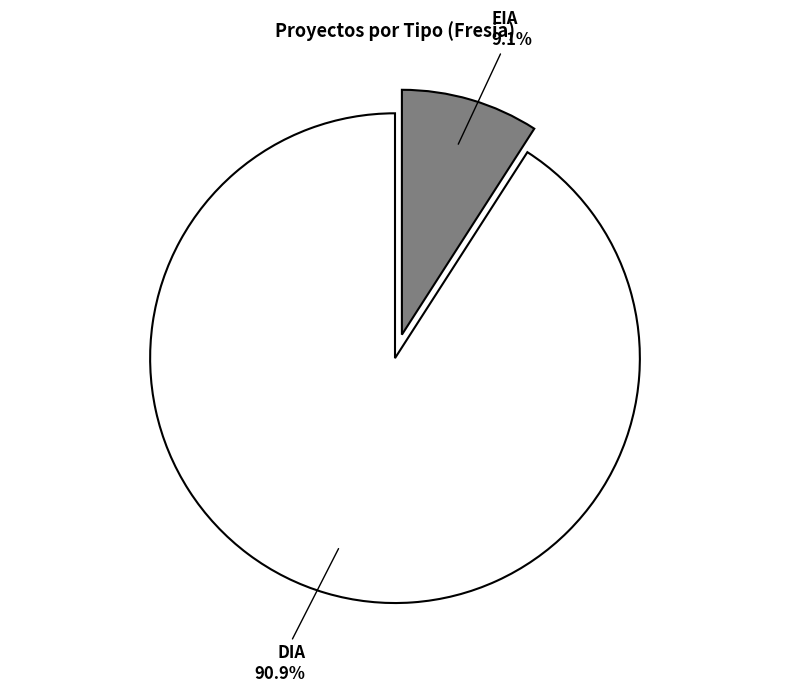

To the nearest percent, what is the average slice percentage?

50%